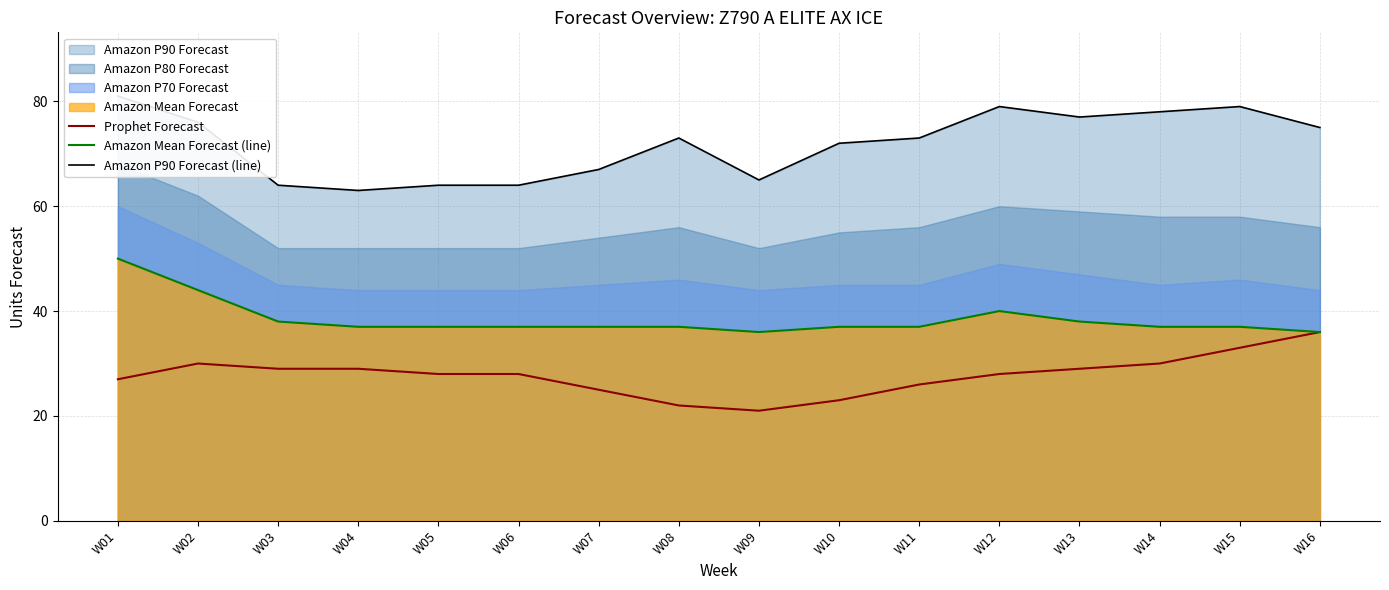

Reading right to left, transcribe all the data shown in this chart.

Prophet Forecast: W16=36	W15=33	W14=30	W13=29	W12=28	W11=26	W10=23	W09=21	W08=22	W07=25	W06=28	W05=28	W04=29	W03=29	W02=30	W01=27
Amazon Mean Forecast (line): W16=36	W15=37	W14=37	W13=38	W12=40	W11=37	W10=37	W09=36	W08=37	W07=37	W06=37	W05=37	W04=37	W03=38	W02=44	W01=50
Amazon P90 Forecast (line): W16=75	W15=79	W14=78	W13=77	W12=79	W11=73	W10=72	W09=65	W08=73	W07=67	W06=64	W05=64	W04=63	W03=64	W02=76	W01=81